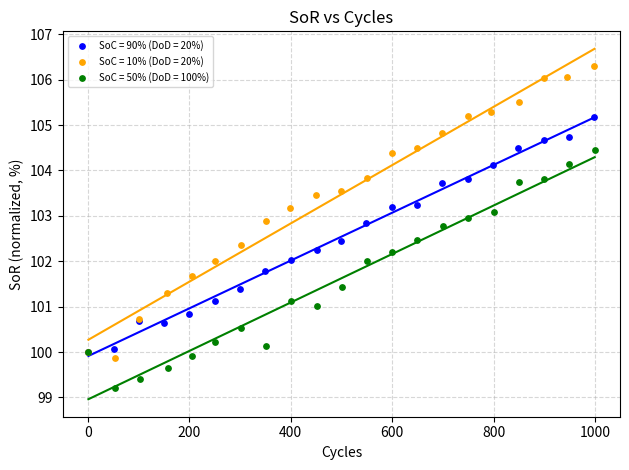

Which series has the widest spread of Y values?

SoC = 10% (DoD = 20%)